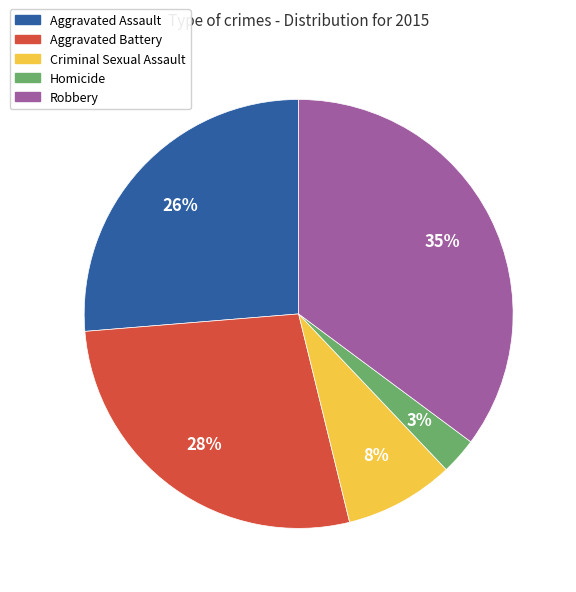

How many segments does this pie chart have?

5